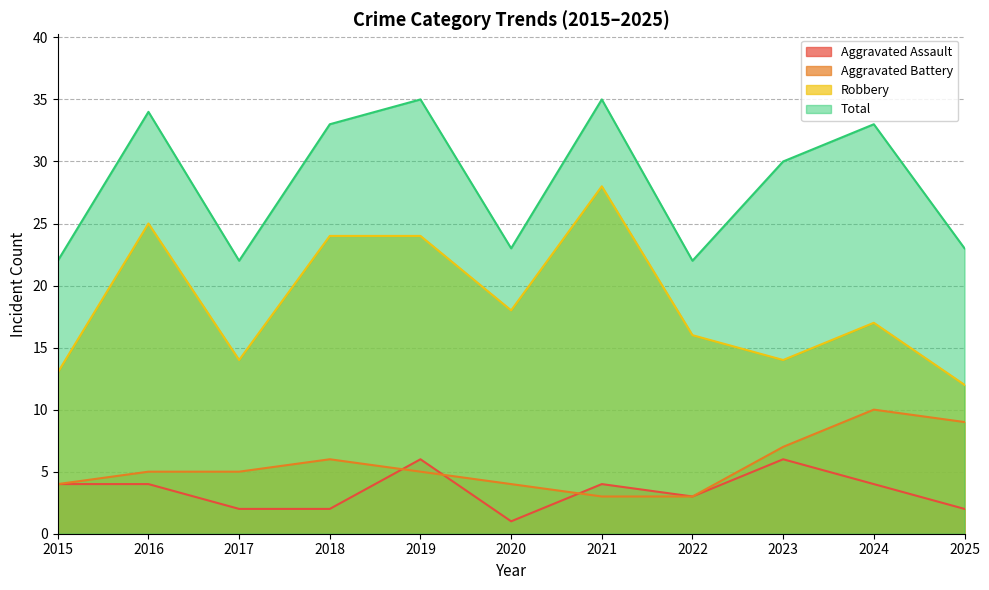

Which series has the largest range (max minus min)?

Robbery